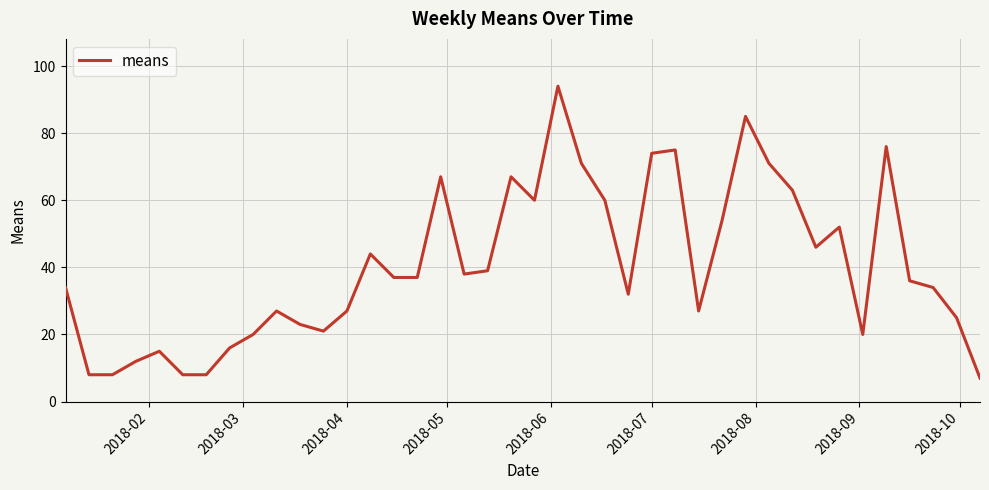

What is the minimum value shown in the chart?

7